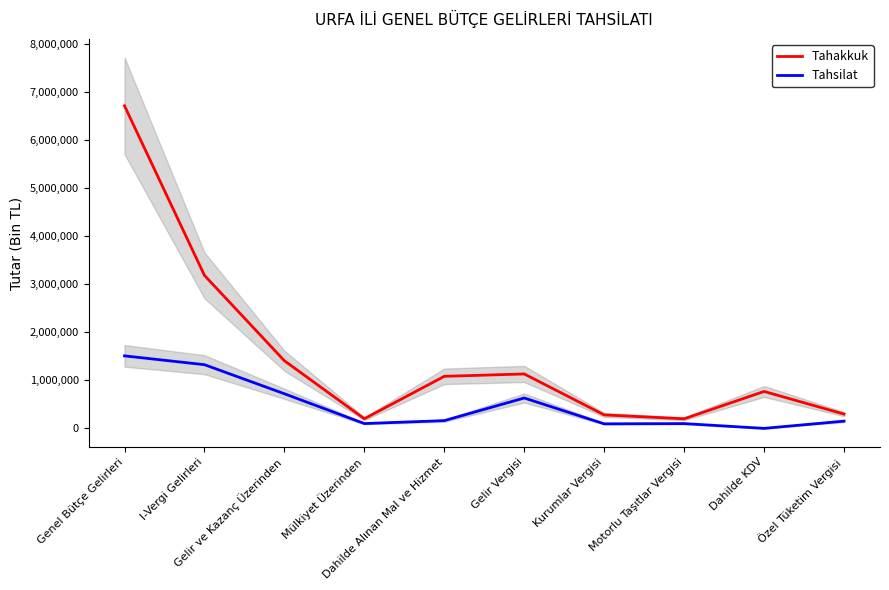

Which series has the widest spread of values?

Tahakkuk